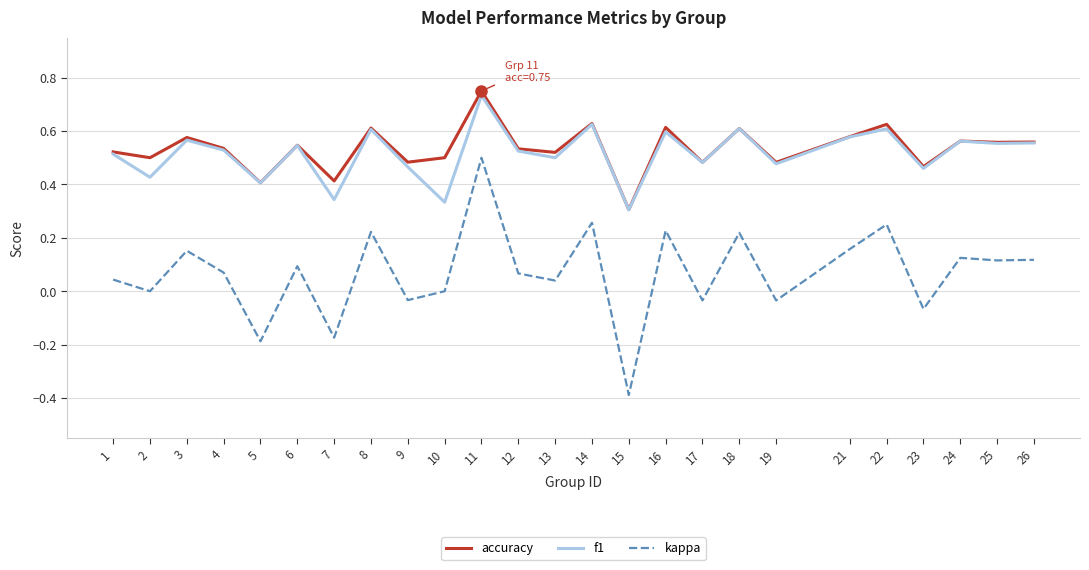

What is the total value across all series at 21?

1.3